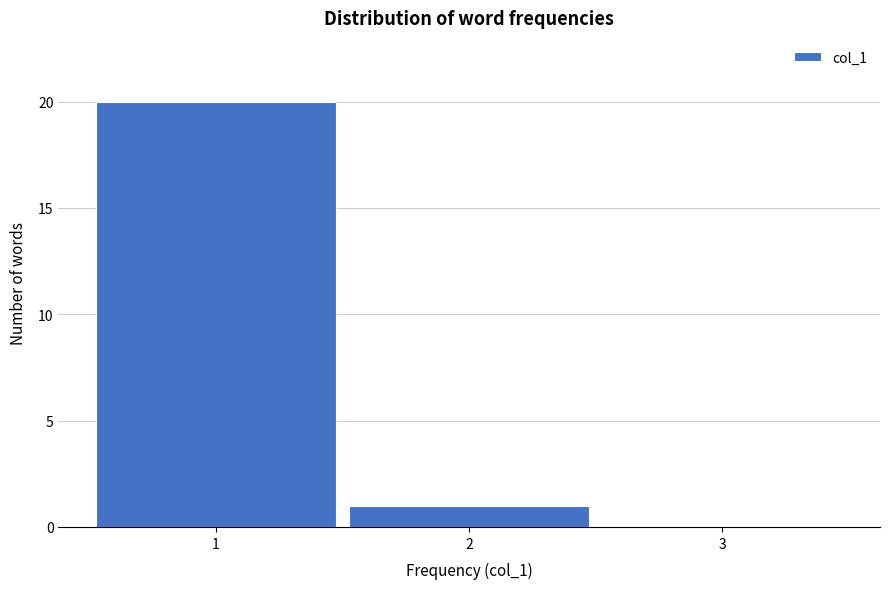

Reading left to right, list every bar in this chart as the range it spans on the x-axis followed by its height. The values are not printed on the chart, so give them approximately, as read against the axis.

0.5 to 1.5: 20
1.5 to 2.5: 1
2.5 to 3.5: 0